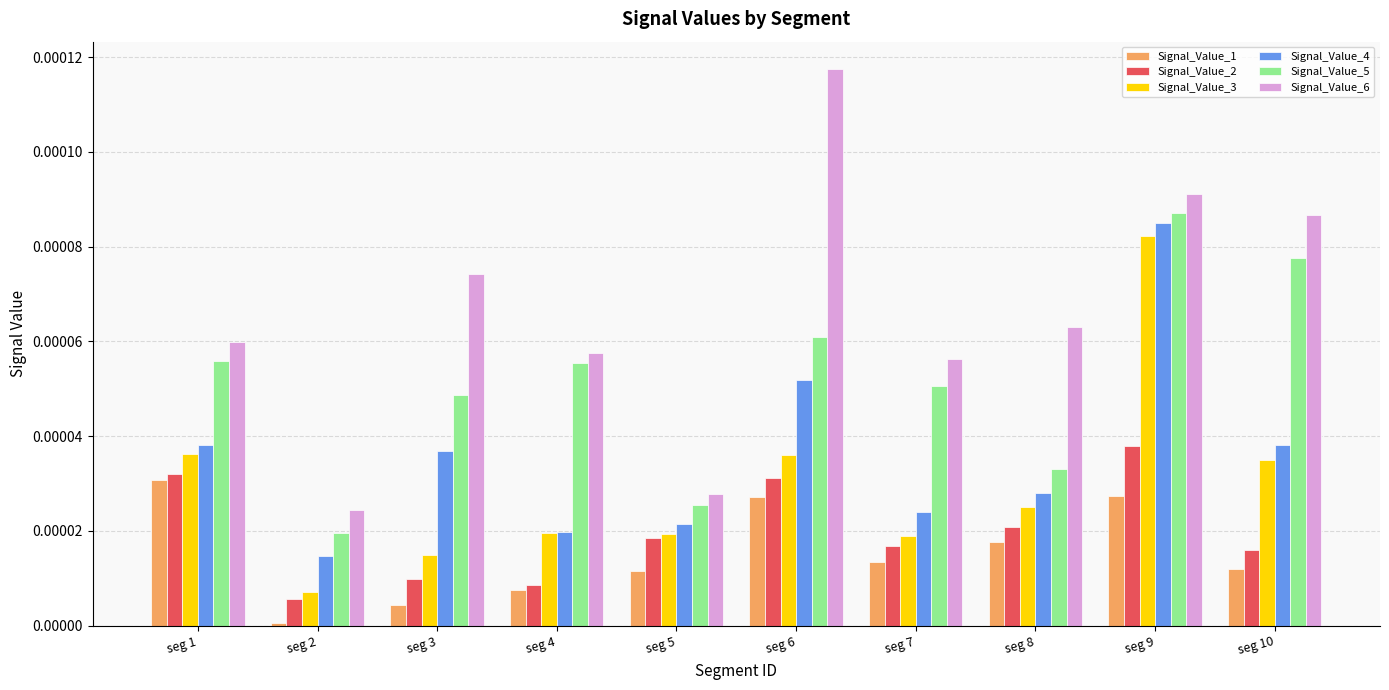

Which category has the highest value in the Signal_Value_5 series?

seg 9